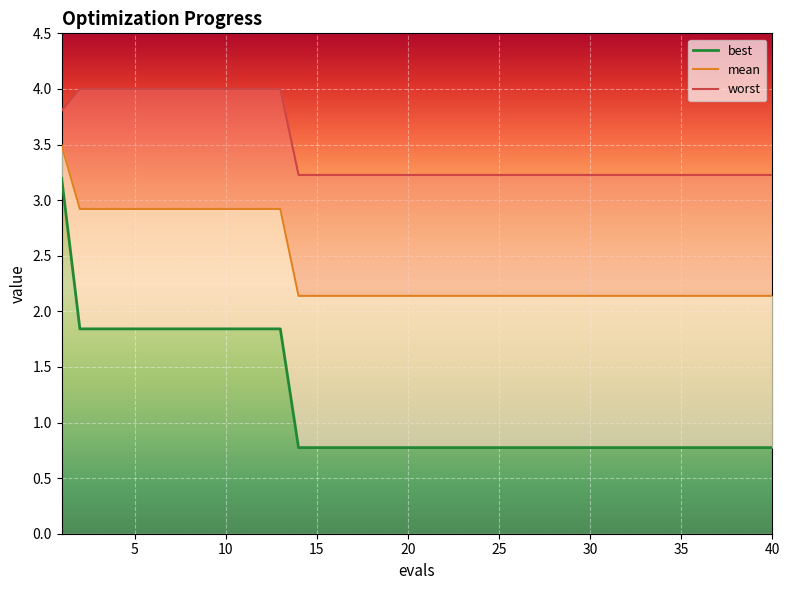

True or false: worst has more than 0 points higher than both neighbors.

False